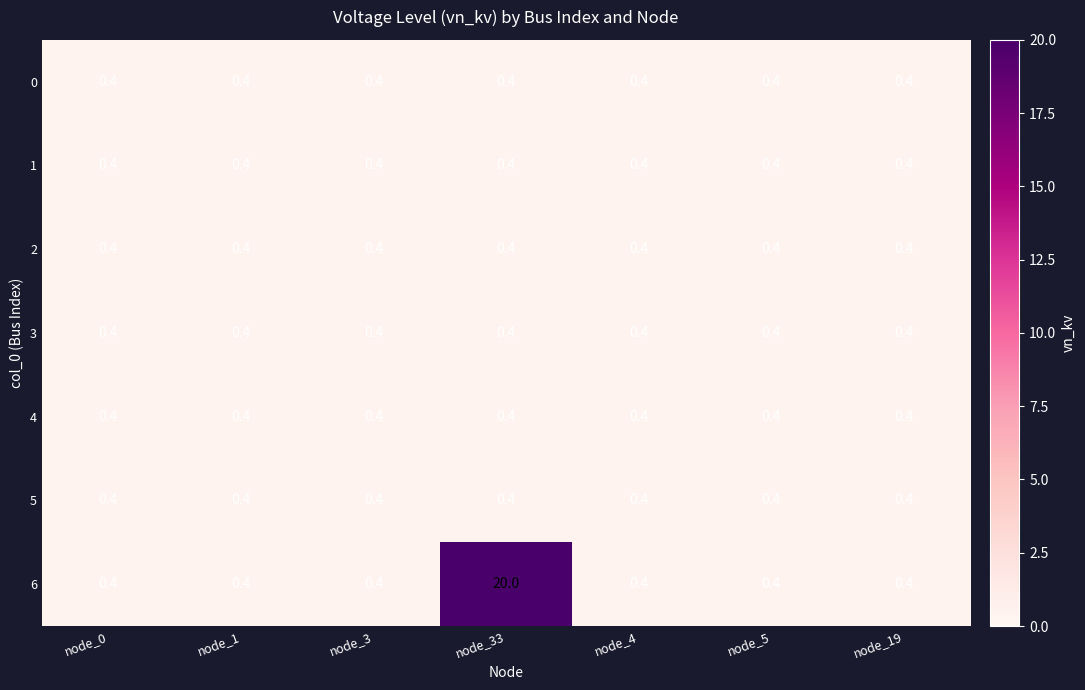

What value does the 6 series have at node_0?

0.4